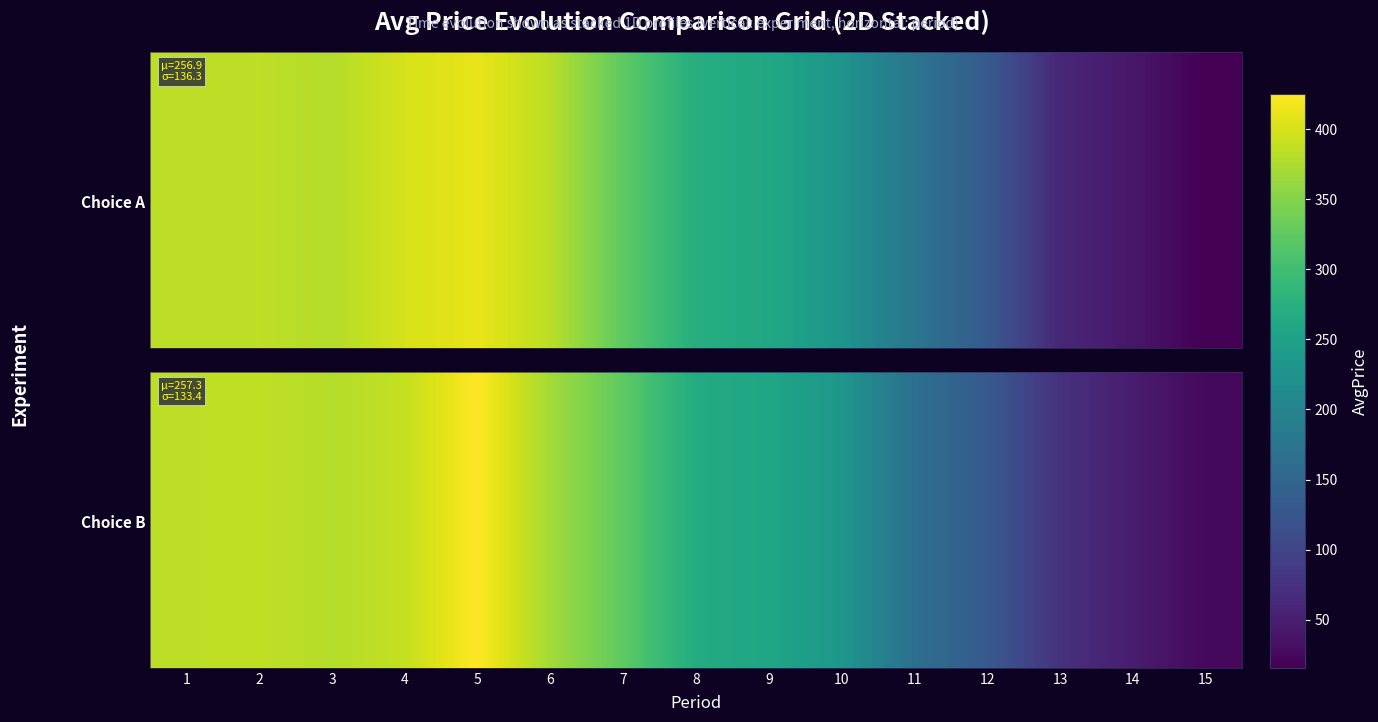

Is the value of Choice A at 13 greater than the value of Choice B at 13?

No